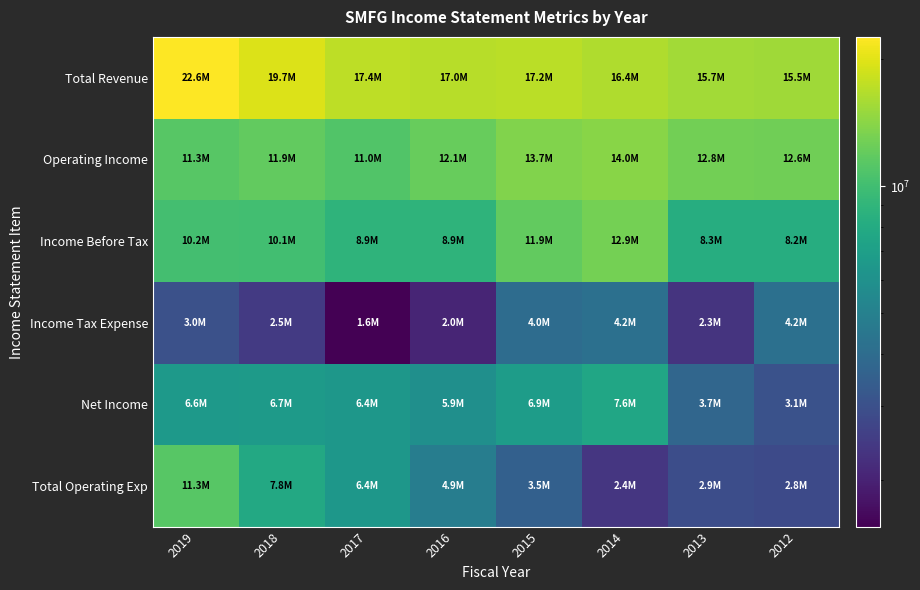

Count the number of data series in this chart.

6